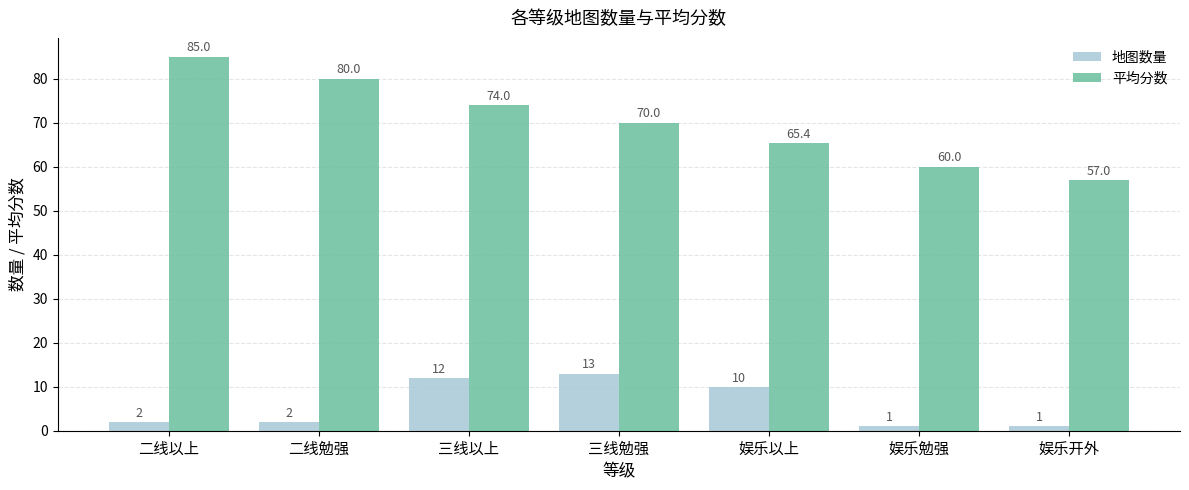

What is the sum of all 平均分数 values?

491.4